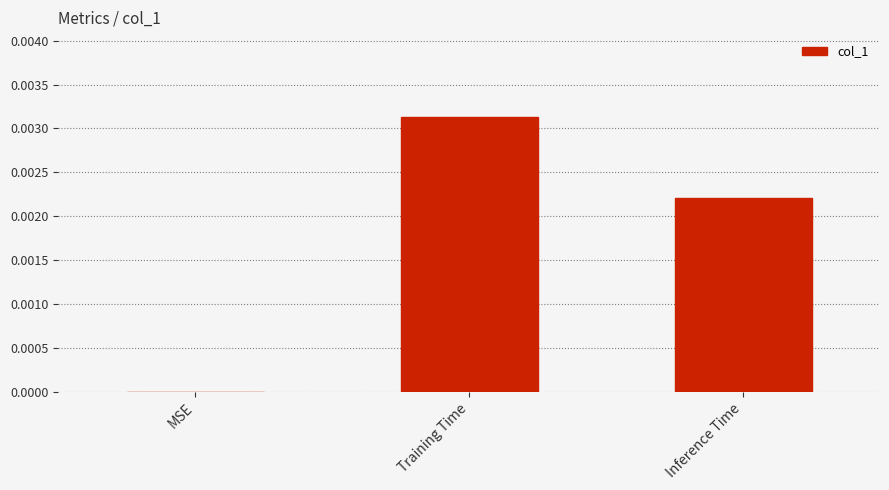

Which has a higher value, Inference Time or MSE?

Inference Time